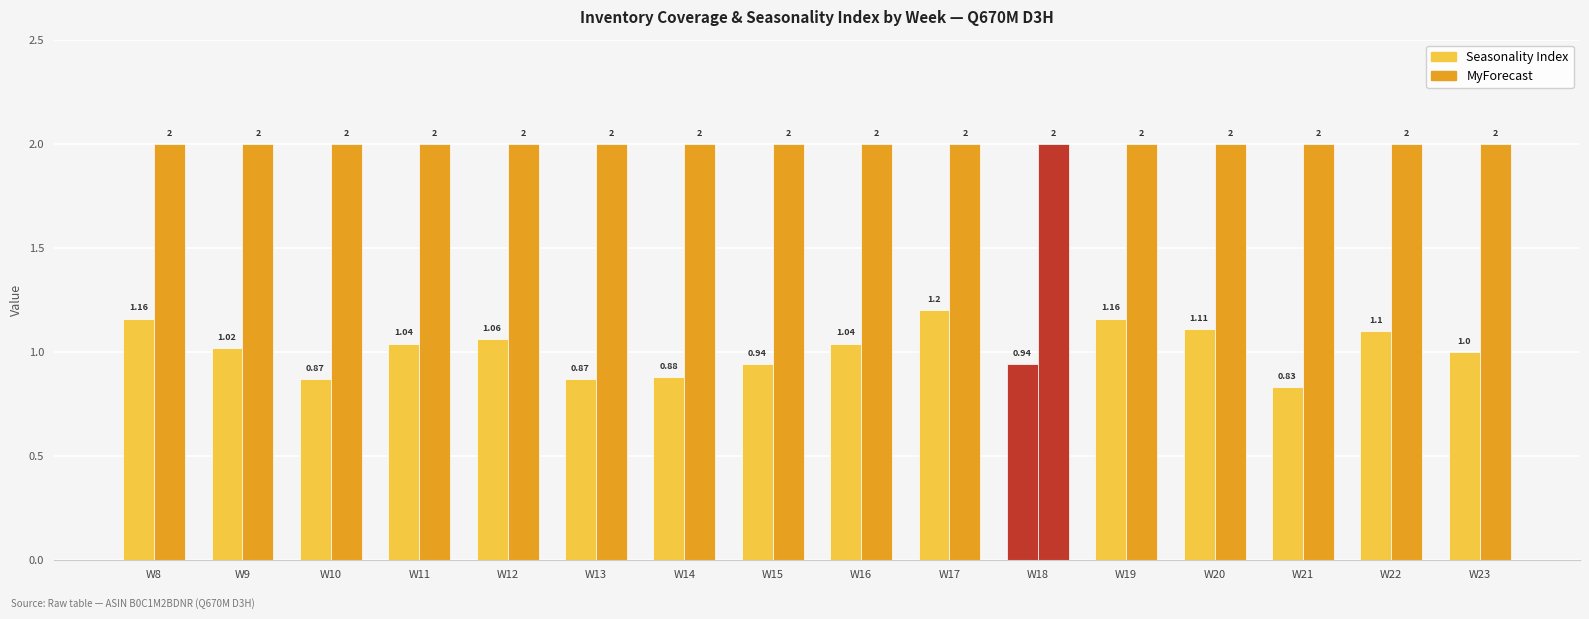

What is the value of the Seasonality Index bar at the 16th from the left?

1.0